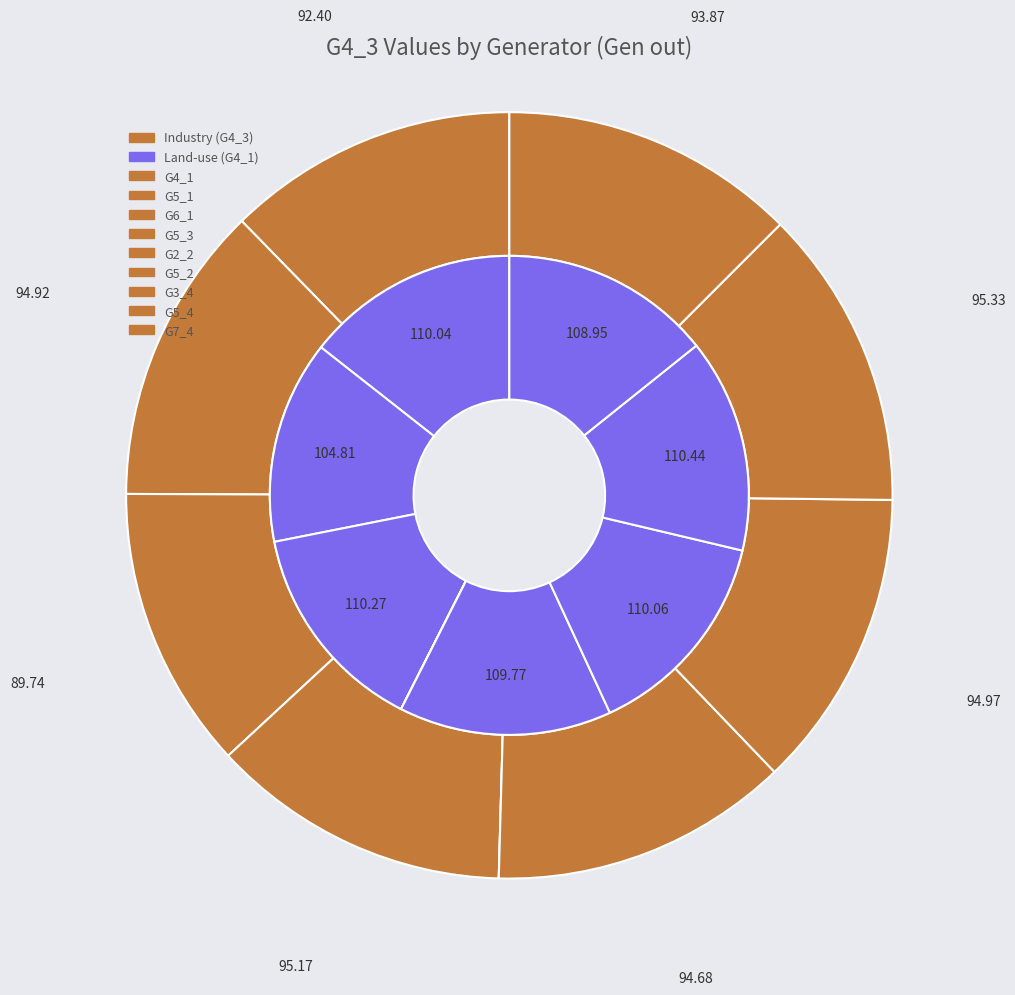

Rank the series by their maximum value, from highest to lowest.

G4_1, G4_3